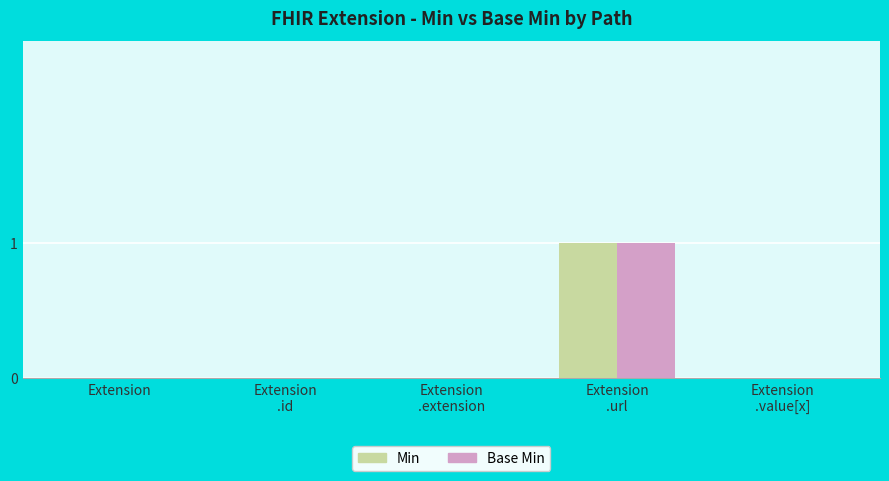

Count the Min values in the range 0 to 1.

5